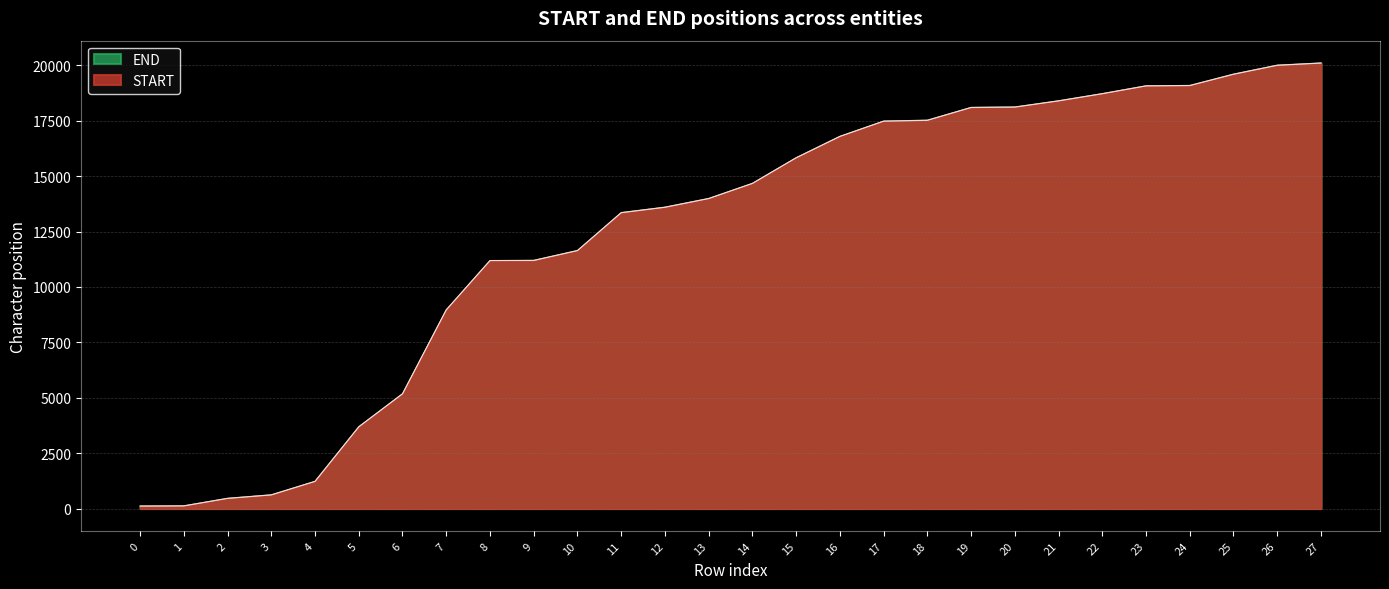

The START series shows 4558 at 12. True or false?

False